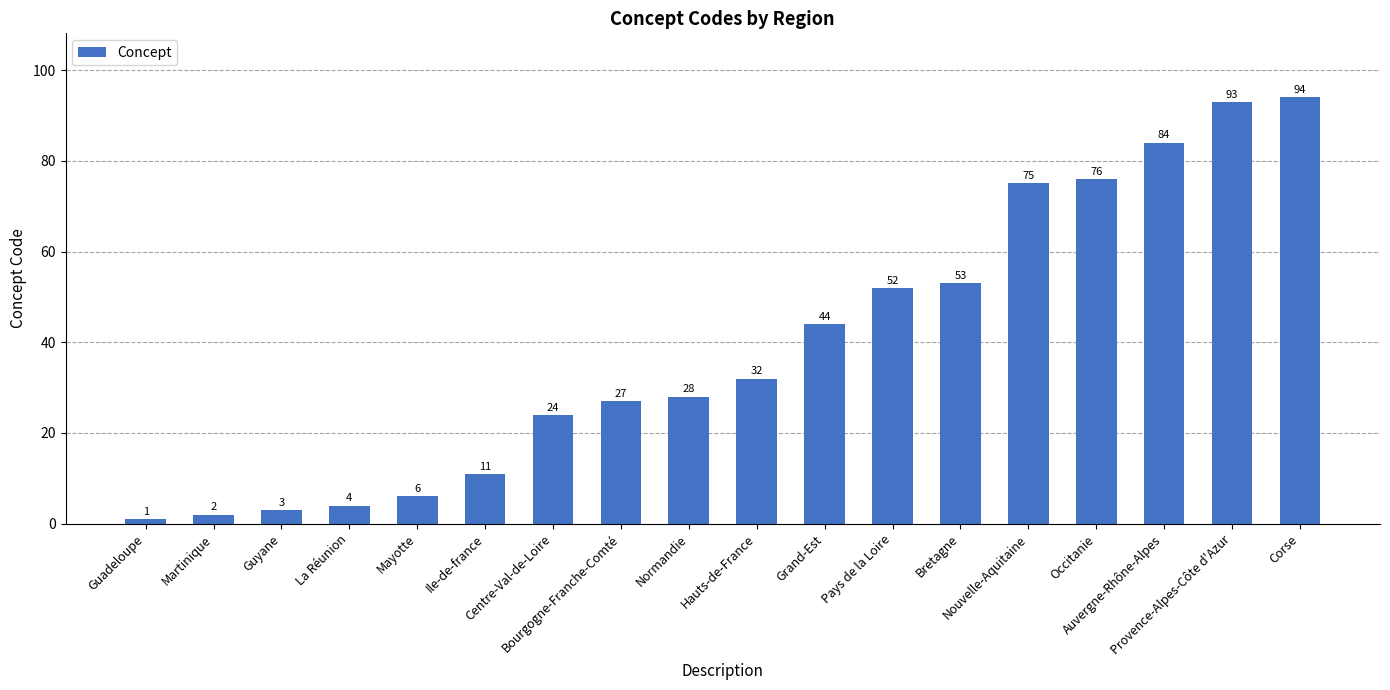

Reading left to right, what are all the values shown in this chart?

Guadeloupe=1	Martinique=2	Guyane=3	La Réunion=4	Mayotte=6	Ile-de-france=11	Centre-Val-de-Loire=24	Bourgogne-Franche-Comté=27	Normandie=28	Hauts-de-France=32	Grand-Est=44	Pays de la Loire=52	Bretagne=53	Nouvelle-Aquitaine=75	Occitanie=76	Auvergne-Rhône-Alpes=84	Provence-Alpes-Côte d'Azur=93	Corse=94